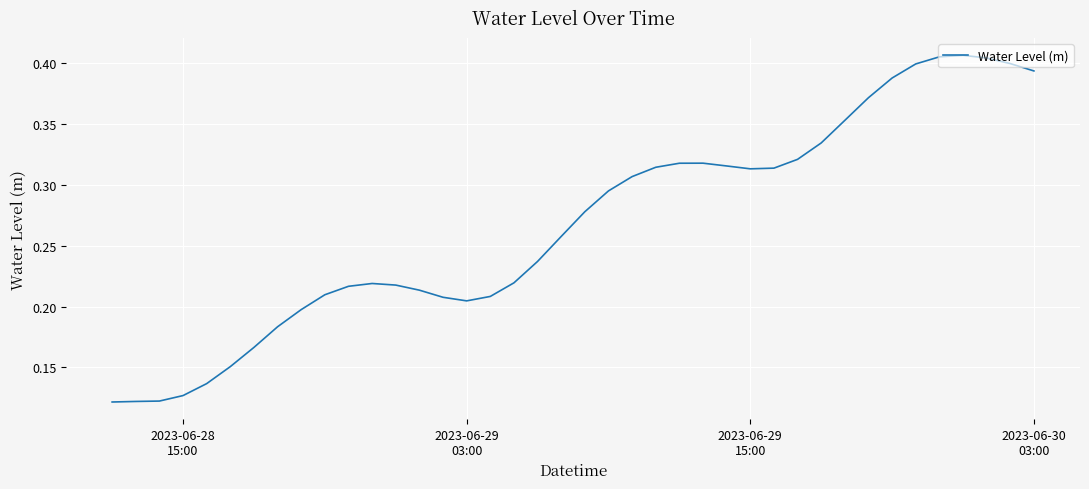

How many values are between 0 and 1?

40